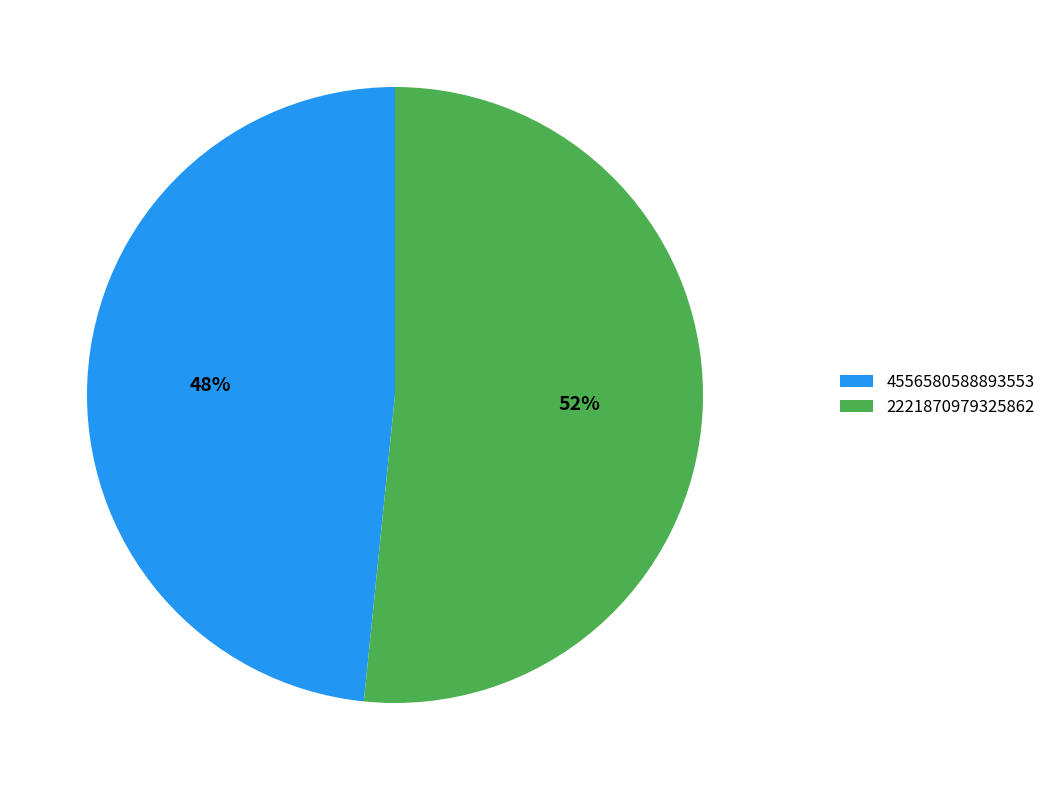

To the nearest percent, what is the average slice percentage?

50%